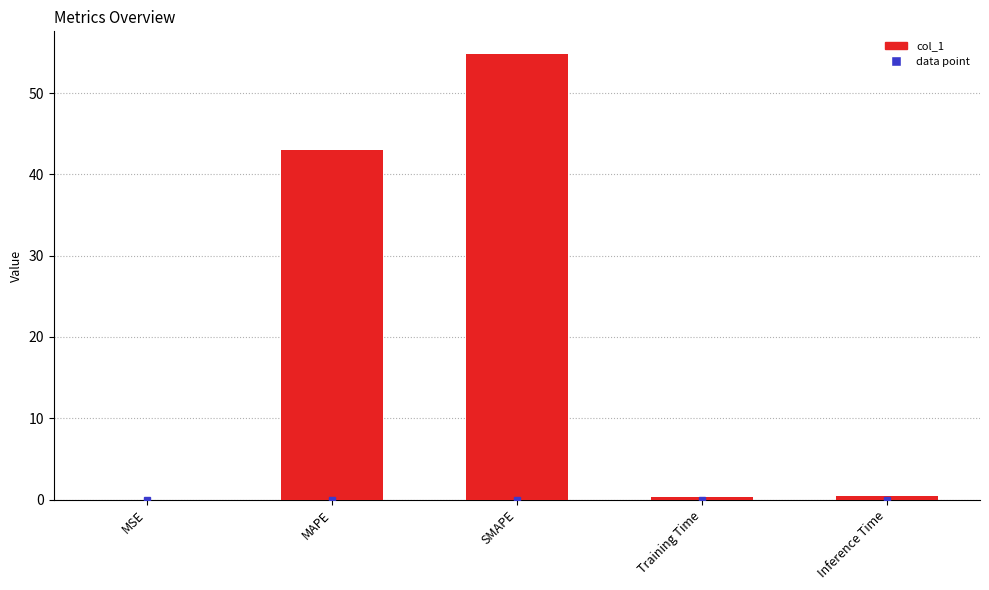

What is the sum of all values?

98.7